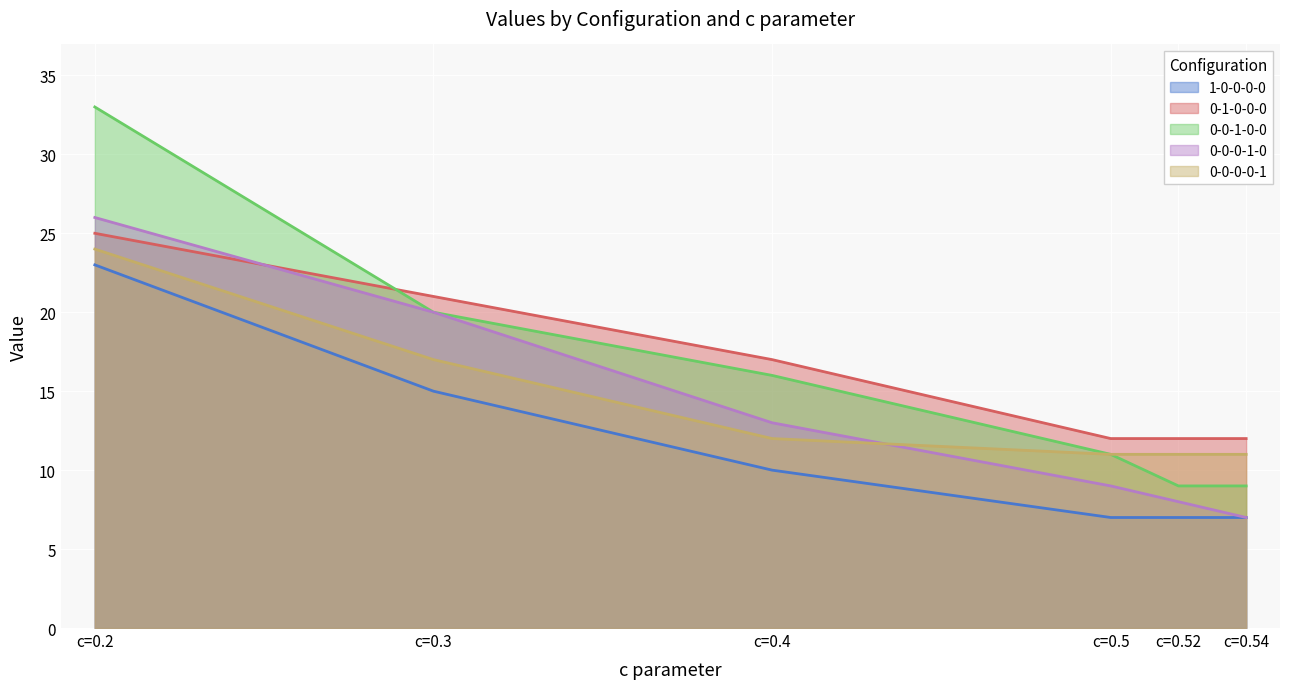

Reading left to right, transcribe all the data shown in this chart.

1-0-0-0-0: c=0.2=23	c=0.3=15	c=0.4=10	c=0.5=7	c=0.52=7	c=0.54=7
0-1-0-0-0: c=0.2=25	c=0.3=21	c=0.4=17	c=0.5=12	c=0.52=12	c=0.54=12
0-0-1-0-0: c=0.2=33	c=0.3=20	c=0.4=16	c=0.5=11	c=0.52=9	c=0.54=9
0-0-0-1-0: c=0.2=26	c=0.3=20	c=0.4=13	c=0.5=9	c=0.52=8	c=0.54=7
0-0-0-0-1: c=0.2=24	c=0.3=17	c=0.4=12	c=0.5=11	c=0.52=11	c=0.54=11